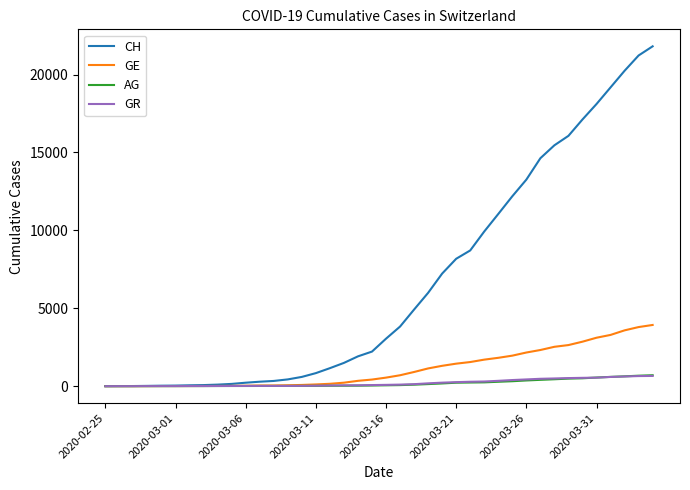

Which series has the largest total across all categories?

CH